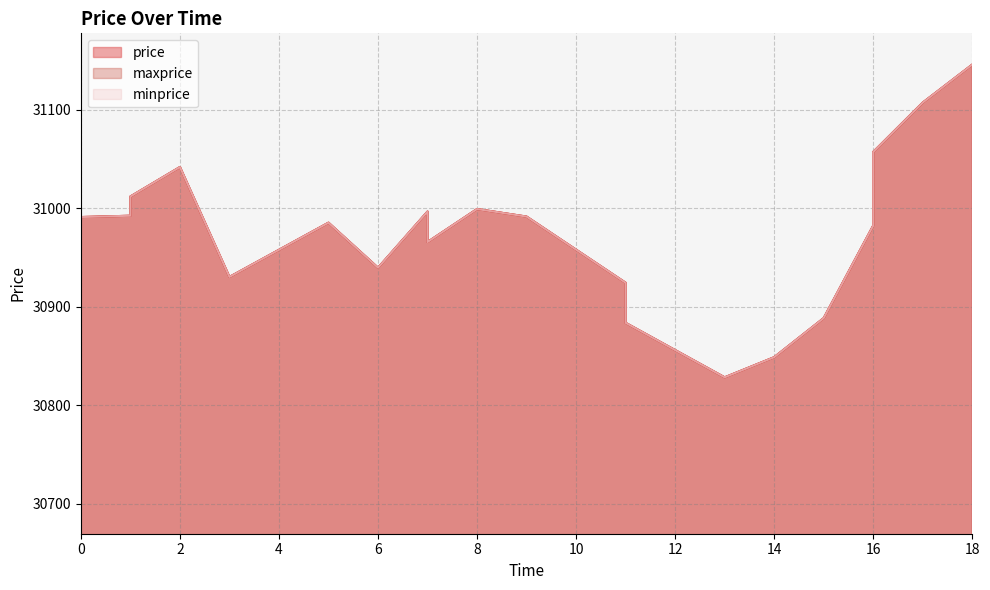

Reading left to right, what are all the values shown in this chart?

price: 30991.2	30992.5	31012.1	31042.0	30930.3	30985.4	30939.6	30996.8	30965.8	30999.3	30991.6	30924.4	30883.6	30828.2	30848.7	30888.4	30982.4	31057.3	31107.5	31146.1
maxprice: 30991.2	30992.5	31012.1	31042.0	30930.3	30985.4	30939.6	30996.8	30965.8	30999.3	30991.6	30924.4	30883.6	30828.2	30848.7	30888.4	30982.4	31057.3	31107.5	31146.1
minprice: 30991.2	30992.5	31012.1	31042.0	30930.3	30985.4	30939.6	30996.8	30965.8	30999.3	30991.6	30924.4	30883.6	30828.2	30848.7	30888.4	30982.4	31057.3	31107.5	31146.1